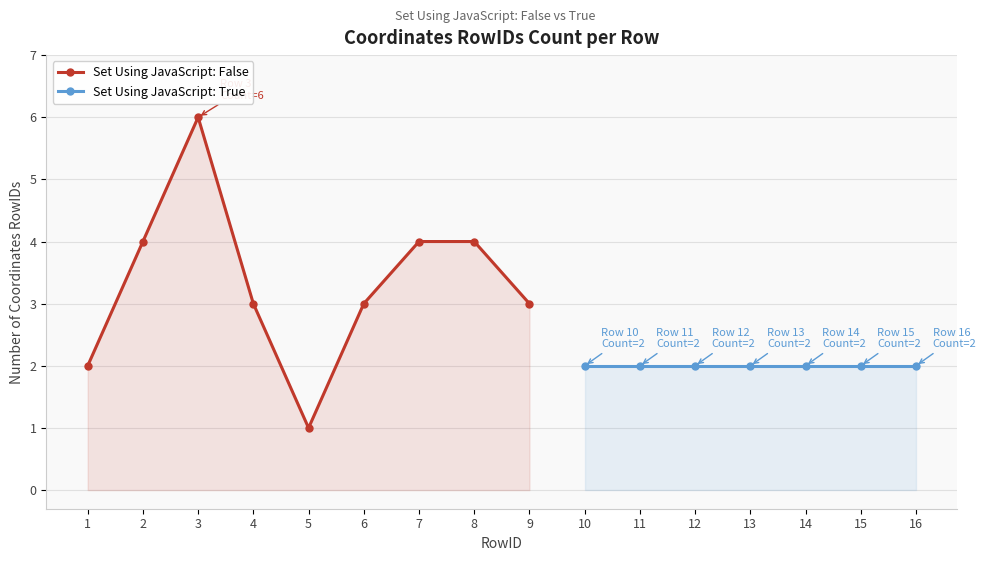

Reading right to left, extract all data points from this chart.

2	2	2	2	2	2	2	3	4	4	3	1	3	6	4	2